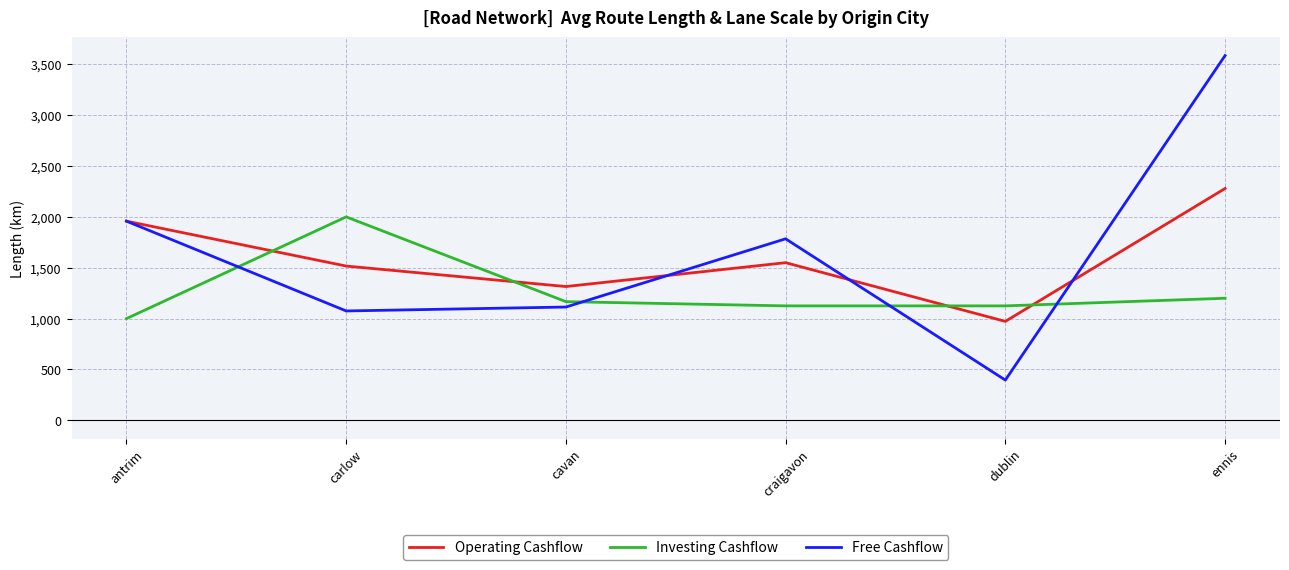

What is the total value across all series at ennis?

7064.7